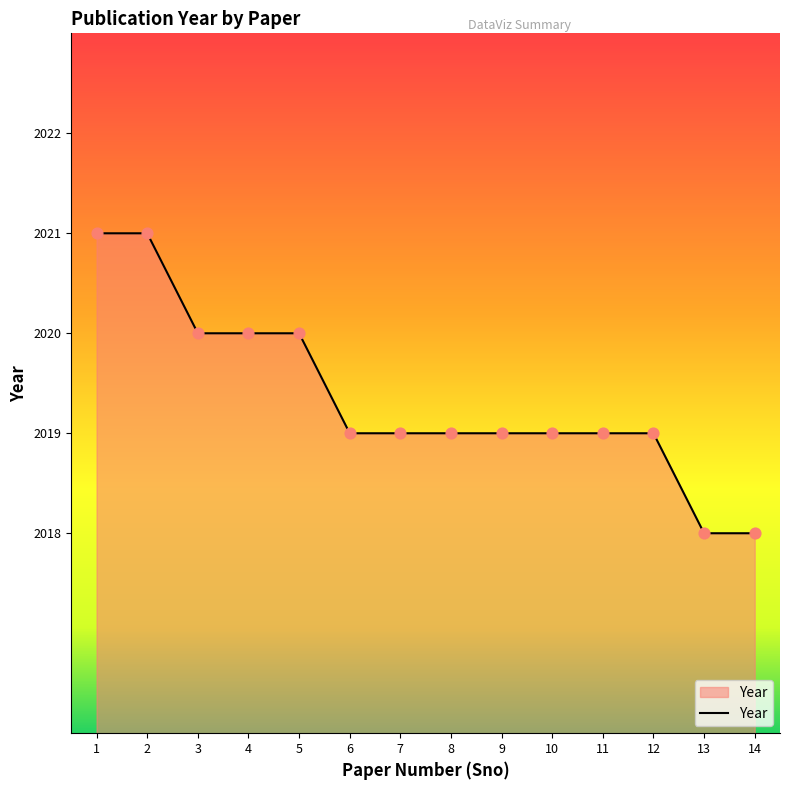

What is the ratio of the value at 4 to the value at 2?

1.0